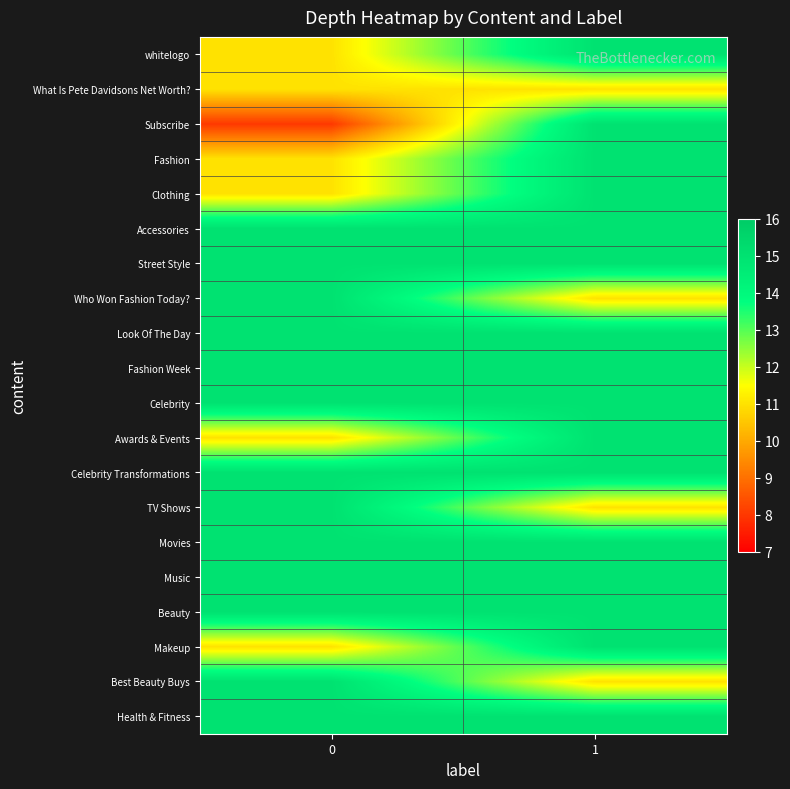

Which series has the widest spread of values?

Subscribe